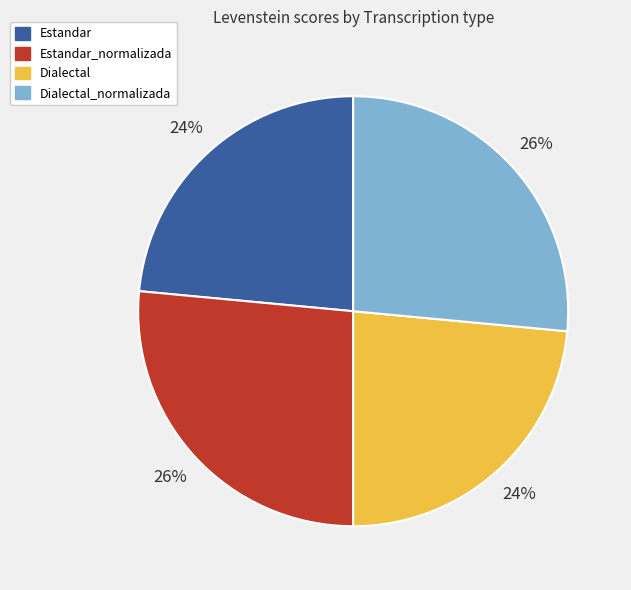

To the nearest percent, what is the combined percentage of Estandar and Dialectal_normalizada?

50%